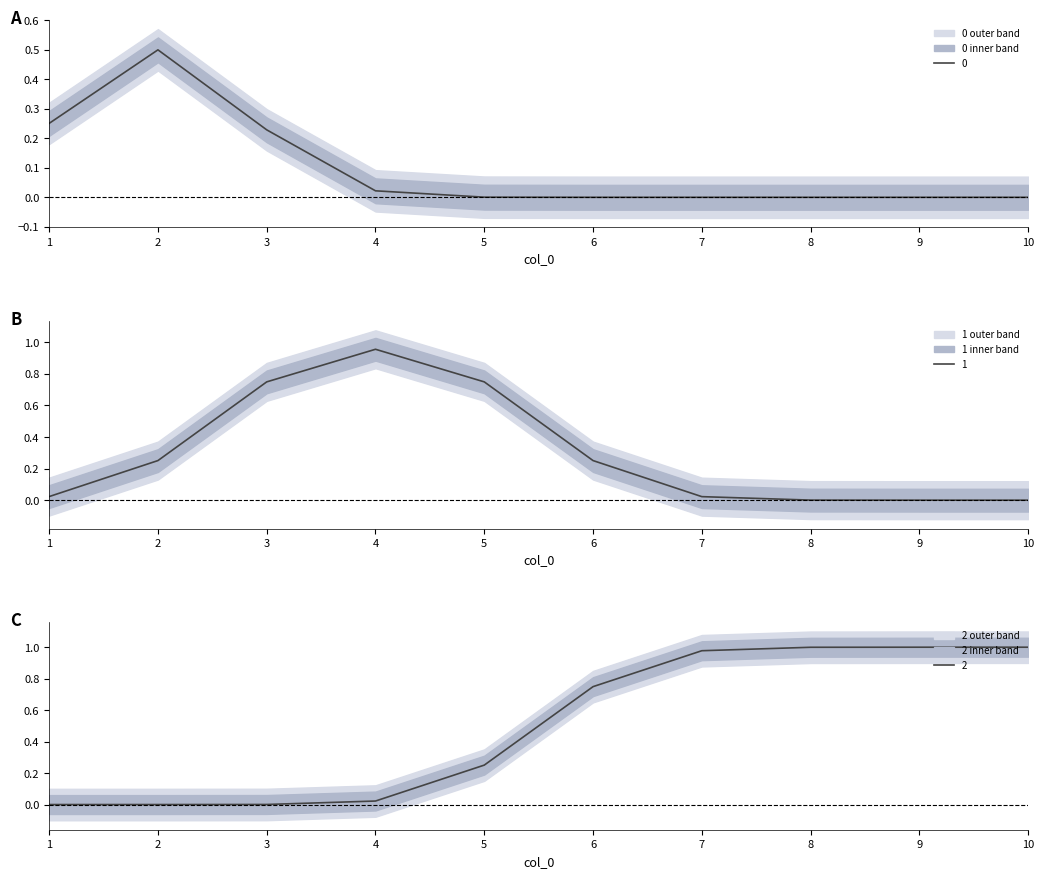

What is the highest value of the 0 series?

0.5